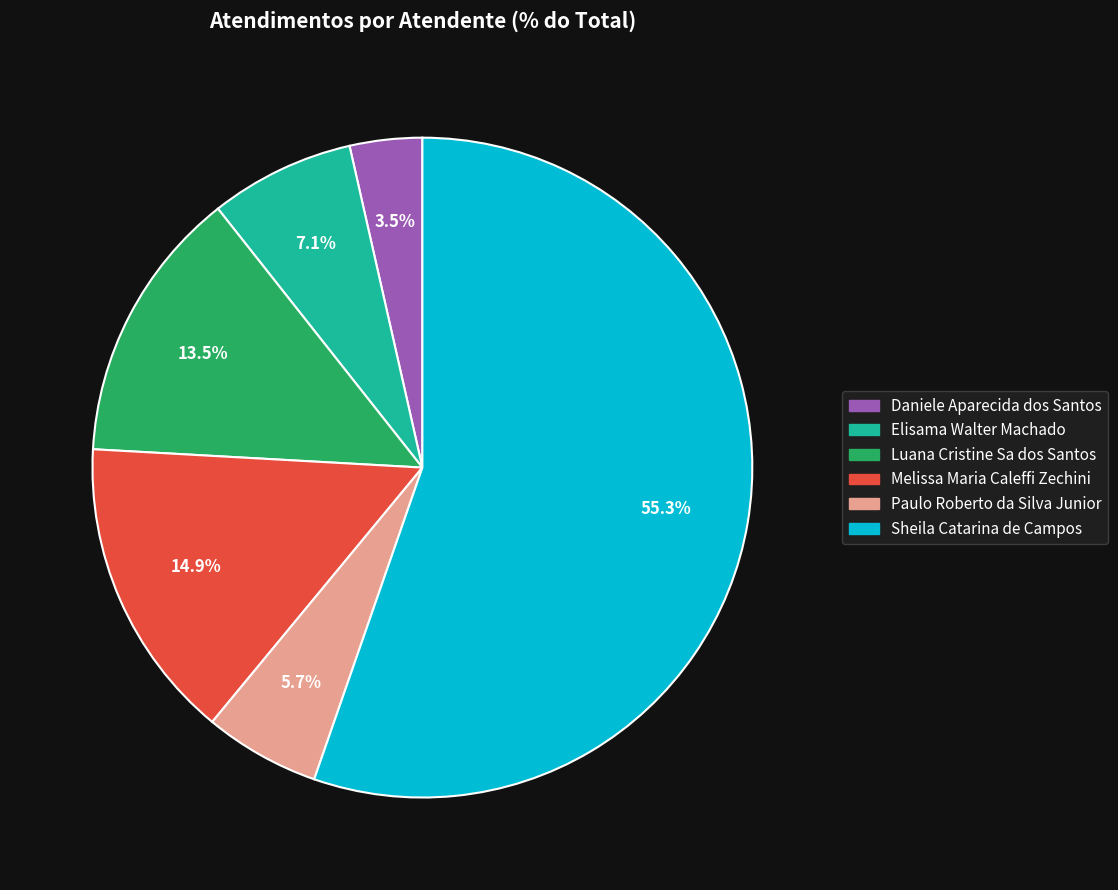

Between Sheila Catarina de Campos and Luana Cristine Sa dos Santos, which is larger?

Sheila Catarina de Campos